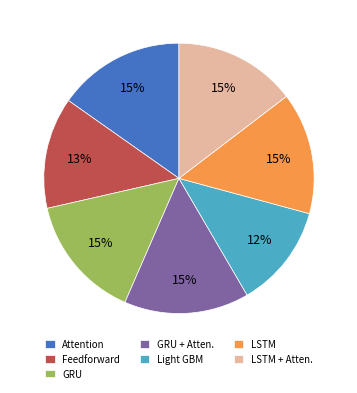

How many segments does this pie chart have?

7